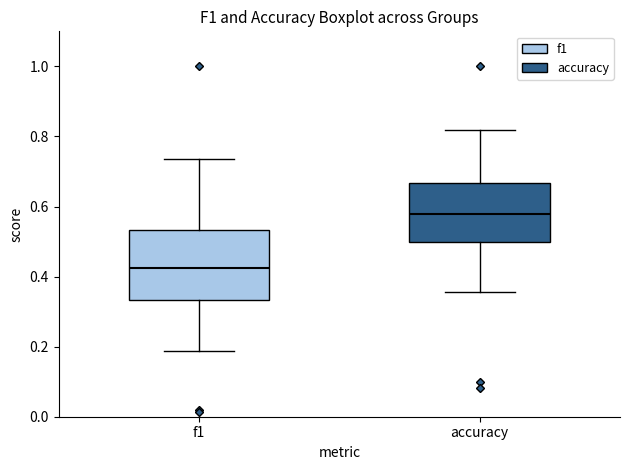

Where does the upper whisker of the box for accuracy end on the y-axis? The values are not printed on the chart, so give them approximately, as read against the axis.

0.82